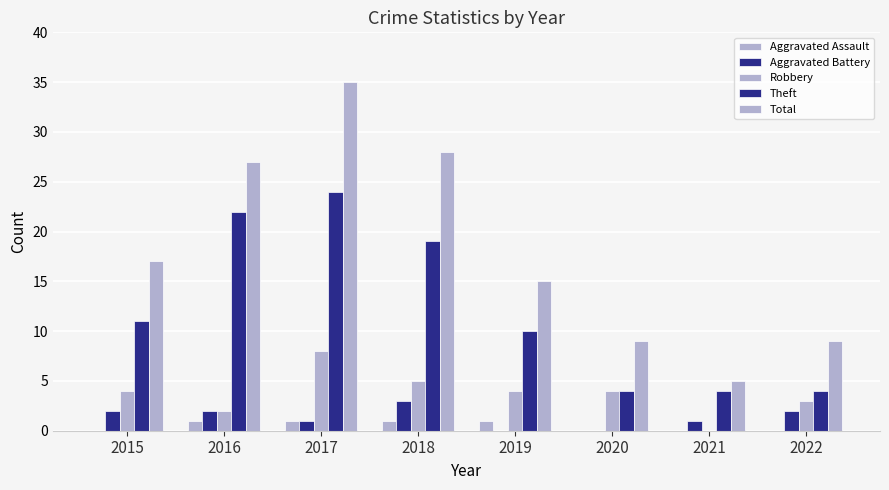

Are the bars horizontal?

No